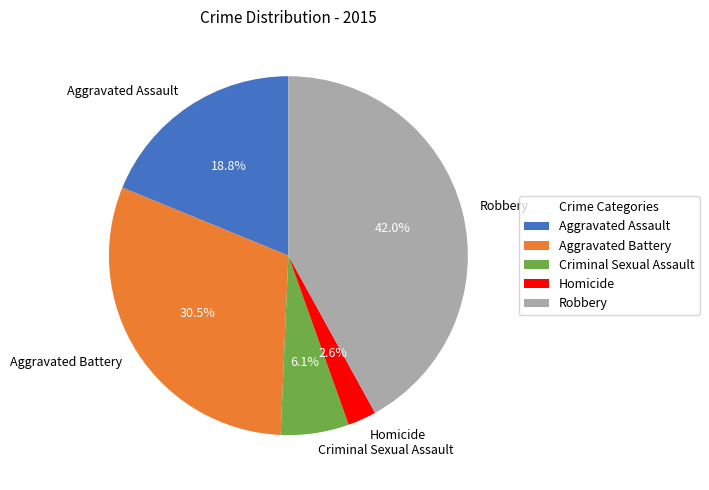

Which slice is the largest?

Robbery